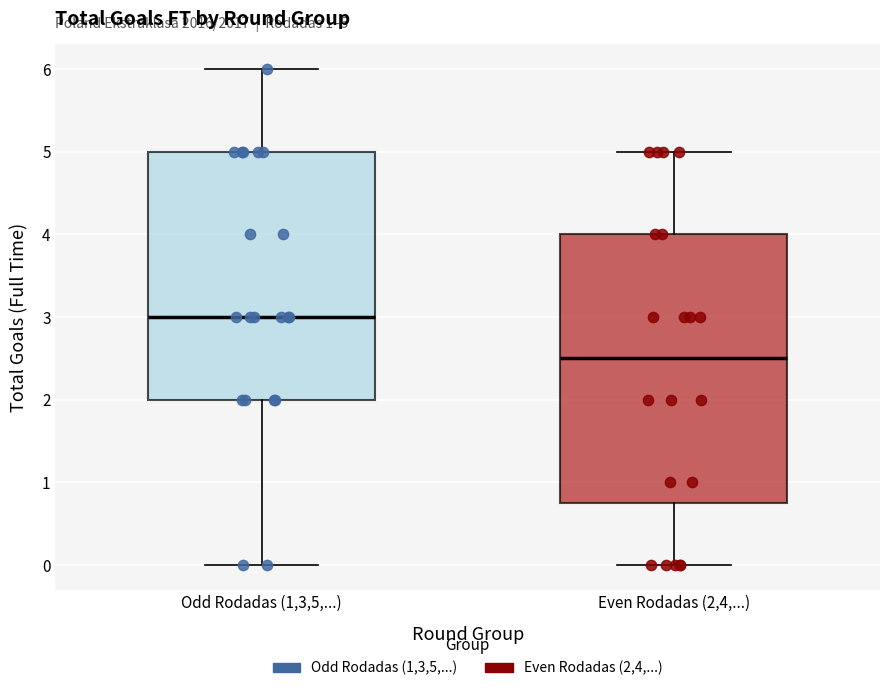

Comparing the boxes themselves (not the whiskers), which one is the tallest?

Even Rodadas (2,4,...)